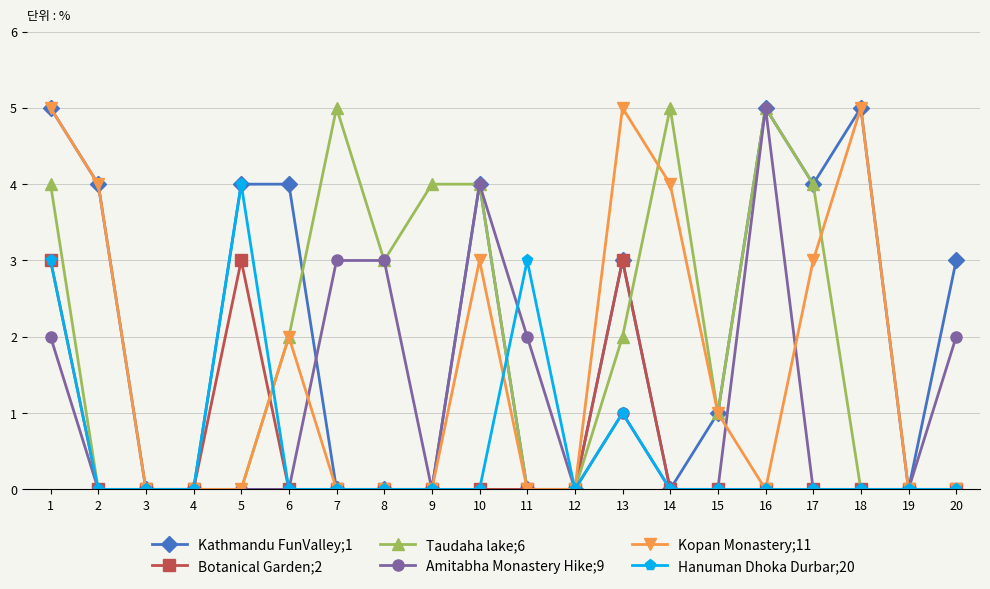

What is the sum of all Taudaha lake;6 values?

39